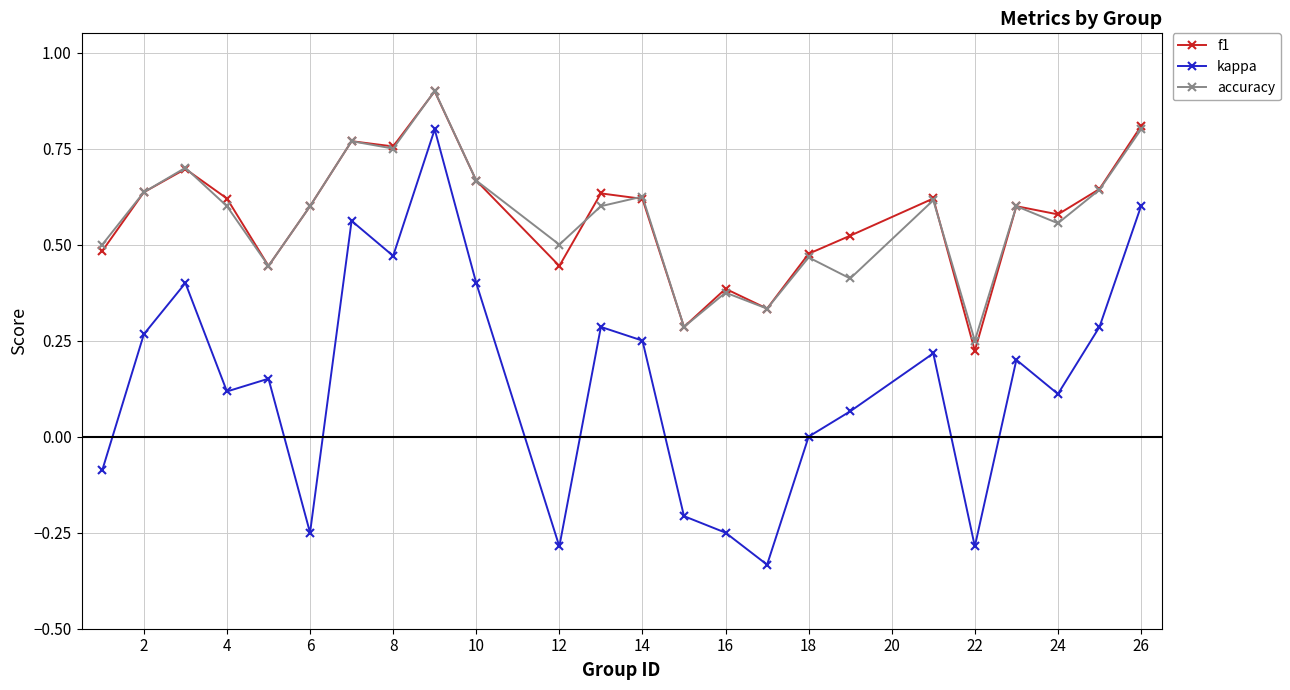

True or false: kappa and accuracy intersect in this chart.

False